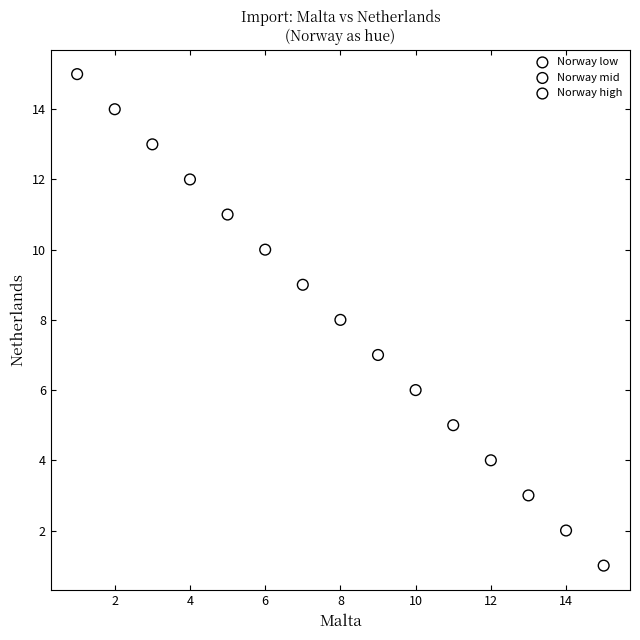

Which series contains the lowest Y value?

Norway mid